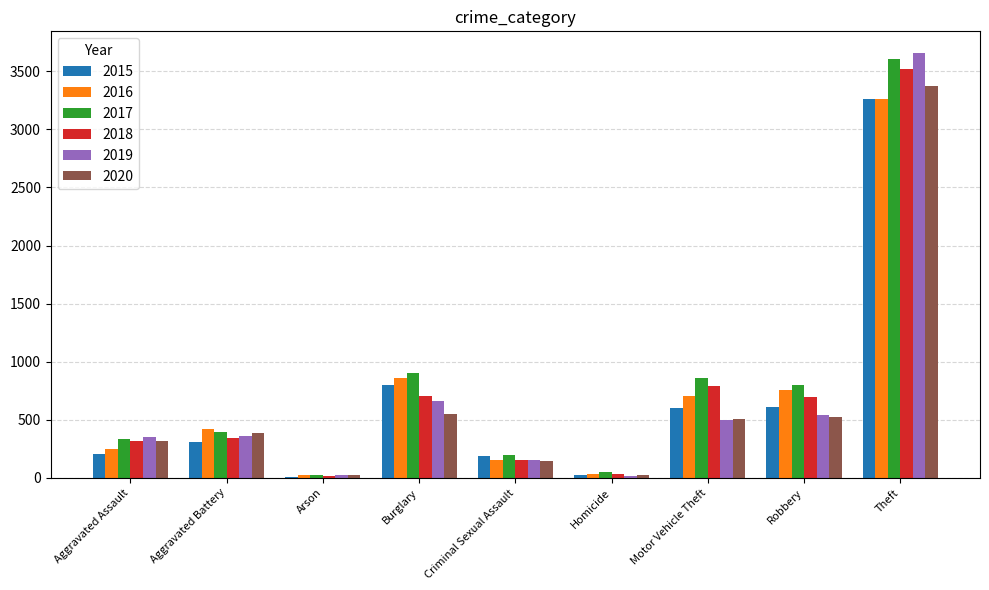

Which series has the widest spread of values?

2019